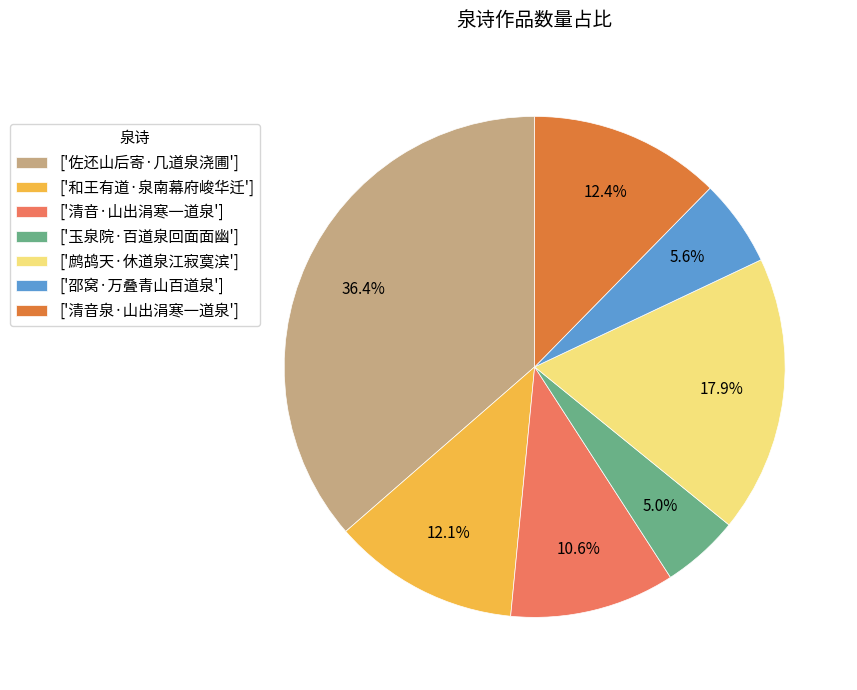

Is there a majority slice in this chart?

No